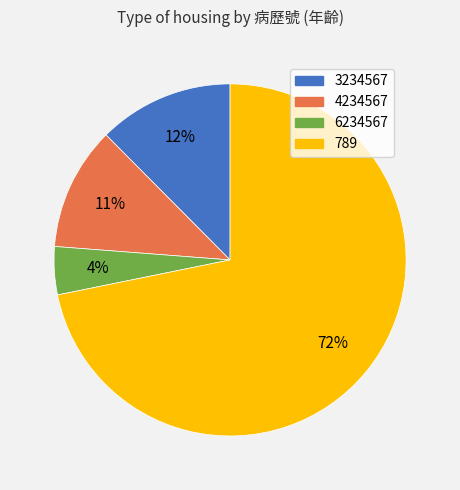

Combined, do 3234567 and 789 account for over 50%?

Yes